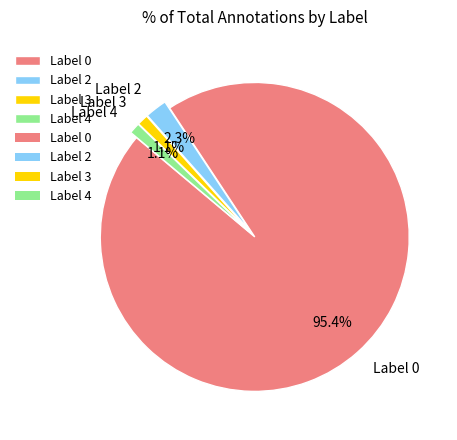

What is the largest slice in the pie chart?

Label 0